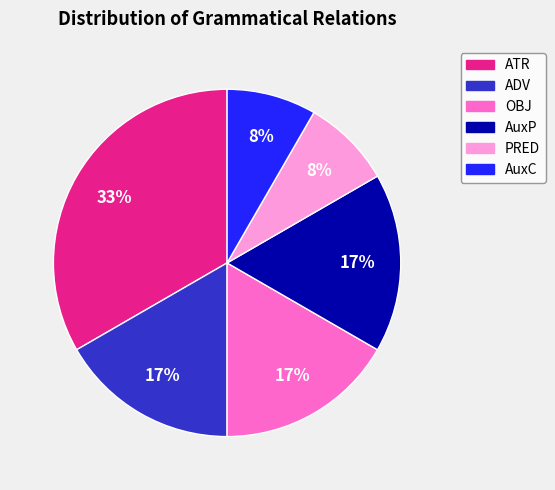

Does any single category account for the majority?

No